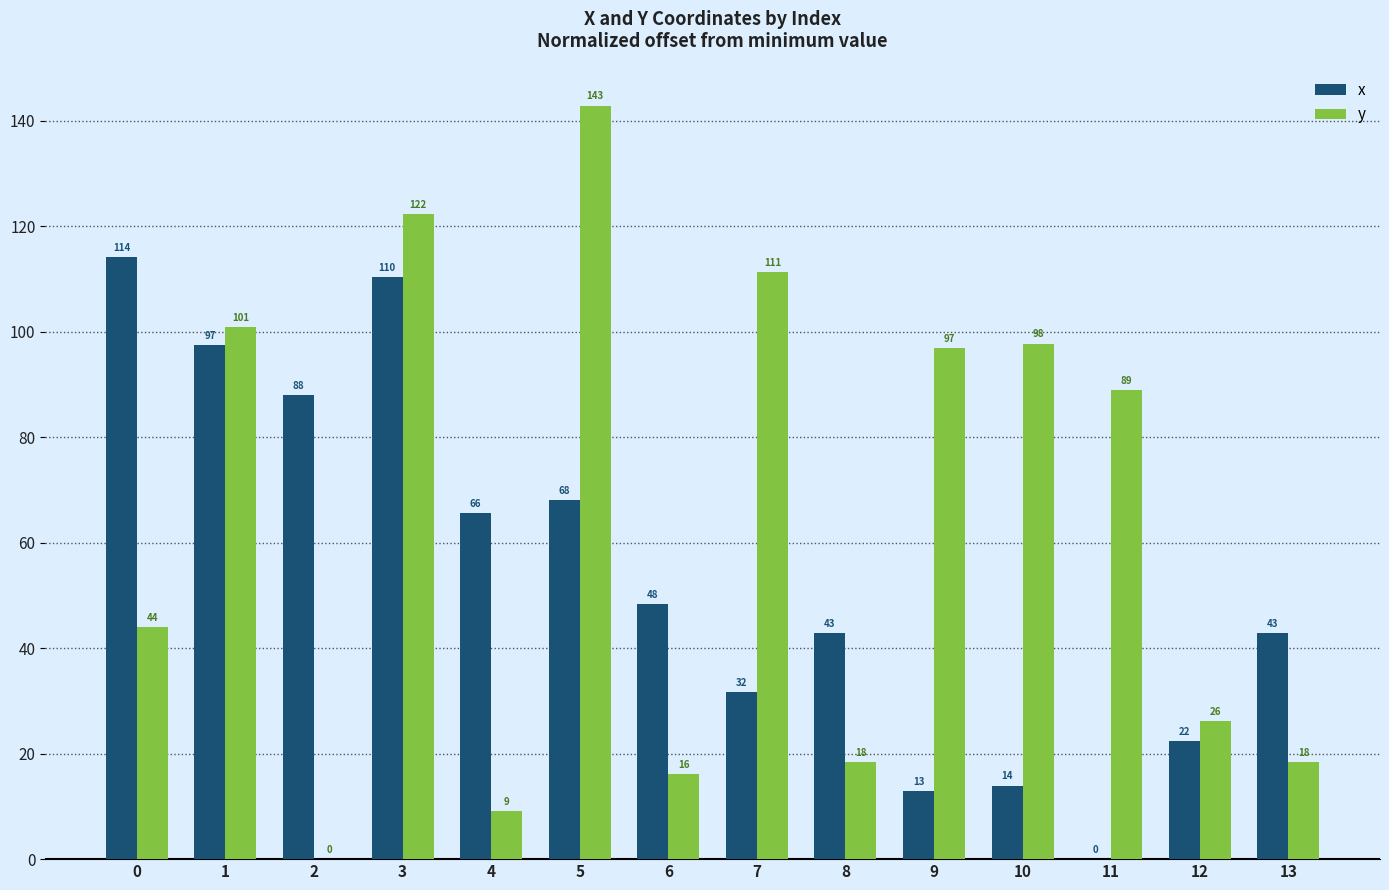

Which category has the highest value across all series?

5